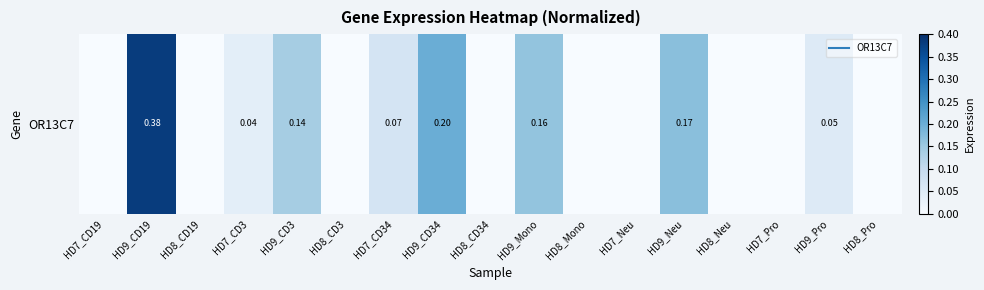

What is the difference between the maximum and second lowest values?

0.4